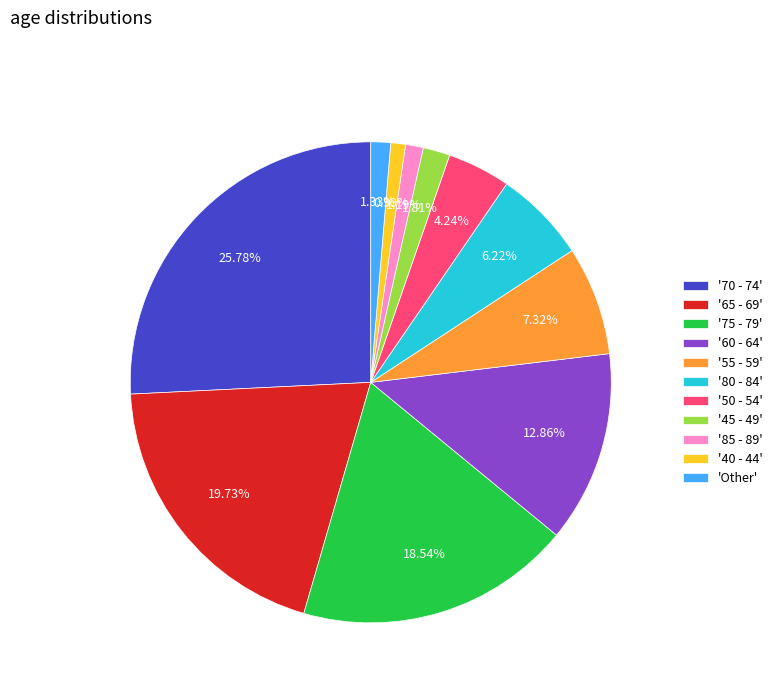

How many segments does this pie chart have?

11